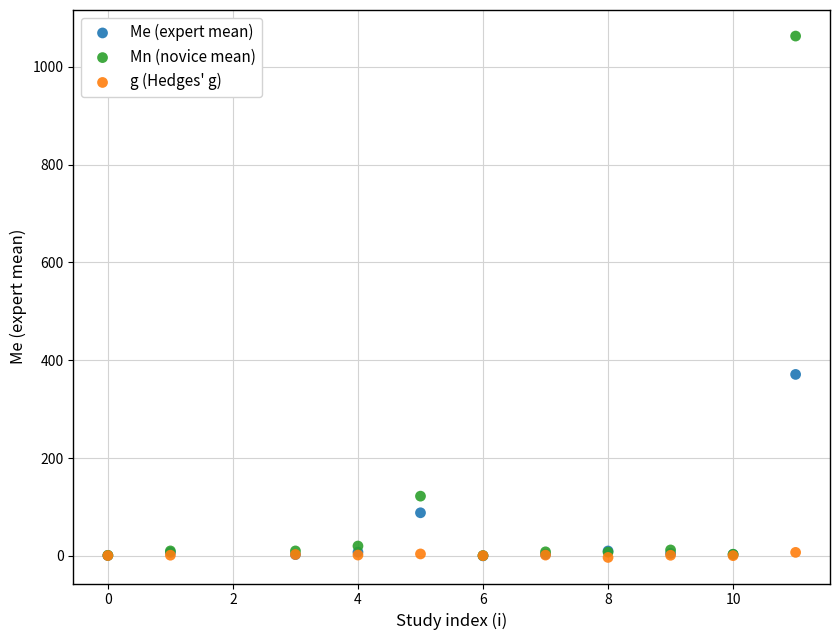

Which series contains the highest Y value?

Mn (novice mean)